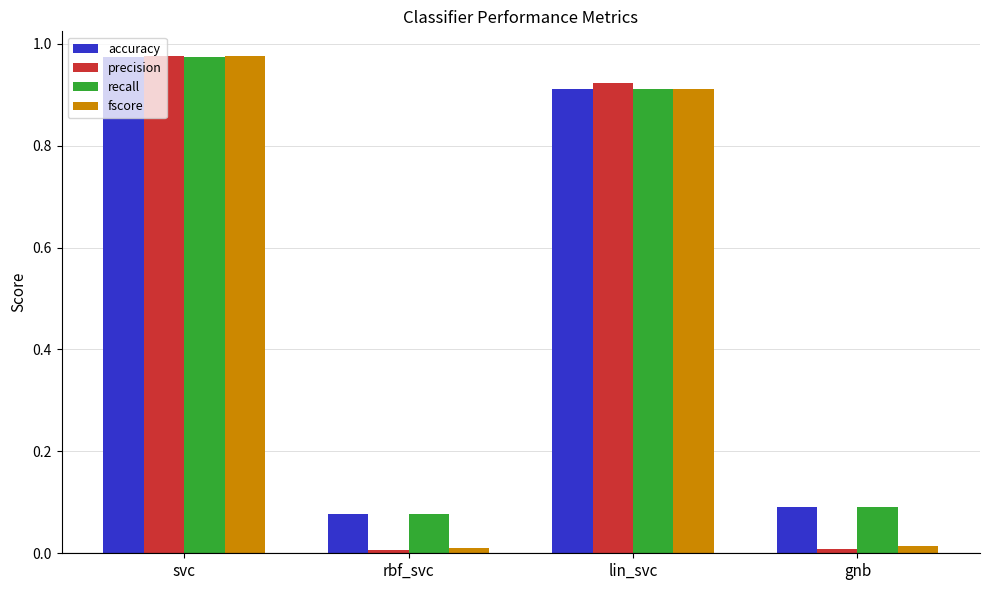

Does the chart contain any negative values?

No